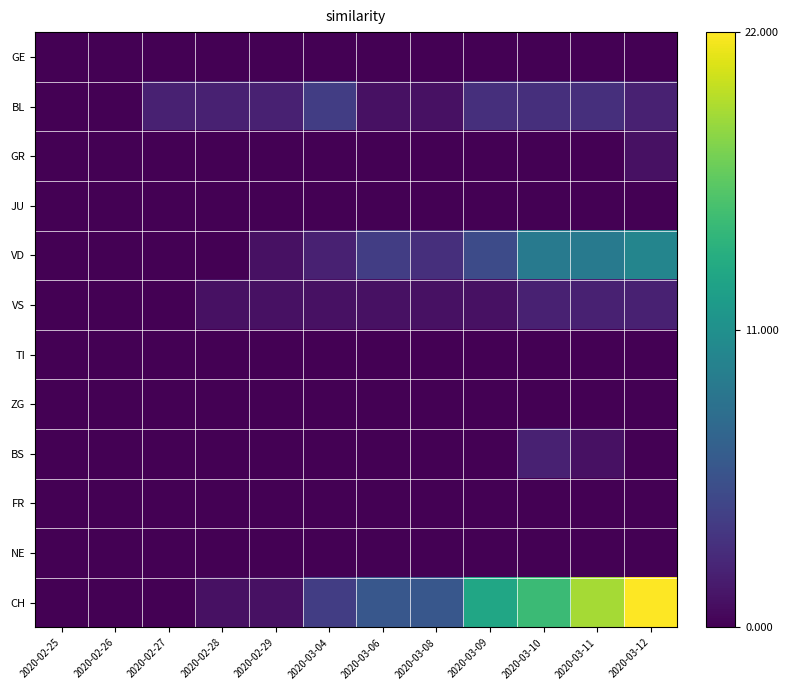

Reading left to right, list all the values displayed in this chart.

GE: 2020-02-25=0	2020-02-26=0	2020-02-27=0	2020-02-28=0	2020-02-29=0	2020-03-04=0	2020-03-06=0	2020-03-08=0	2020-03-09=0	2020-03-10=0	2020-03-11=0	2020-03-12=0
BL: 2020-02-25=0	2020-02-26=0	2020-02-27=2	2020-02-28=2	2020-02-29=2	2020-03-04=4	2020-03-06=1	2020-03-08=1	2020-03-09=3	2020-03-10=3	2020-03-11=3	2020-03-12=2
GR: 2020-02-25=0	2020-02-26=0	2020-02-27=0	2020-02-28=0	2020-02-29=0	2020-03-04=0	2020-03-06=0	2020-03-08=0	2020-03-09=0	2020-03-10=0	2020-03-11=0	2020-03-12=1
JU: 2020-02-25=0	2020-02-26=0	2020-02-27=0	2020-02-28=0	2020-02-29=0	2020-03-04=0	2020-03-06=0	2020-03-08=0	2020-03-09=0	2020-03-10=0	2020-03-11=0	2020-03-12=0
VD: 2020-02-25=0	2020-02-26=0	2020-02-27=0	2020-02-28=0	2020-02-29=1	2020-03-04=2	2020-03-06=4	2020-03-08=3	2020-03-09=5	2020-03-10=9	2020-03-11=9	2020-03-12=10
VS: 2020-02-25=0	2020-02-26=0	2020-02-27=0	2020-02-28=1	2020-02-29=1	2020-03-04=1	2020-03-06=1	2020-03-08=1	2020-03-09=1	2020-03-10=2	2020-03-11=2	2020-03-12=2
TI: 2020-02-25=0	2020-02-26=0	2020-02-27=0	2020-02-28=0	2020-02-29=0	2020-03-04=0	2020-03-06=0	2020-03-08=0	2020-03-09=0	2020-03-10=0	2020-03-11=0	2020-03-12=0
ZG: 2020-02-25=0	2020-02-26=0	2020-02-27=0	2020-02-28=0	2020-02-29=0	2020-03-04=0	2020-03-06=0	2020-03-08=0	2020-03-09=0	2020-03-10=0	2020-03-11=0	2020-03-12=0
BS: 2020-02-25=0	2020-02-26=0	2020-02-27=0	2020-02-28=0	2020-02-29=0	2020-03-04=0	2020-03-06=0	2020-03-08=0	2020-03-09=0	2020-03-10=2	2020-03-11=1	2020-03-12=0
FR: 2020-02-25=0	2020-02-26=0	2020-02-27=0	2020-02-28=0	2020-02-29=0	2020-03-04=0	2020-03-06=0	2020-03-08=0	2020-03-09=0	2020-03-10=0	2020-03-11=0	2020-03-12=0
NE: 2020-02-25=0	2020-02-26=0	2020-02-27=0	2020-02-28=0	2020-02-29=0	2020-03-04=0	2020-03-06=0	2020-03-08=0	2020-03-09=0	2020-03-10=0	2020-03-11=0	2020-03-12=0
CH: 2020-02-25=0	2020-02-26=0	2020-02-27=0	2020-02-28=1	2020-02-29=1	2020-03-04=4	2020-03-06=6	2020-03-08=6	2020-03-09=13	2020-03-10=15	2020-03-11=19	2020-03-12=22